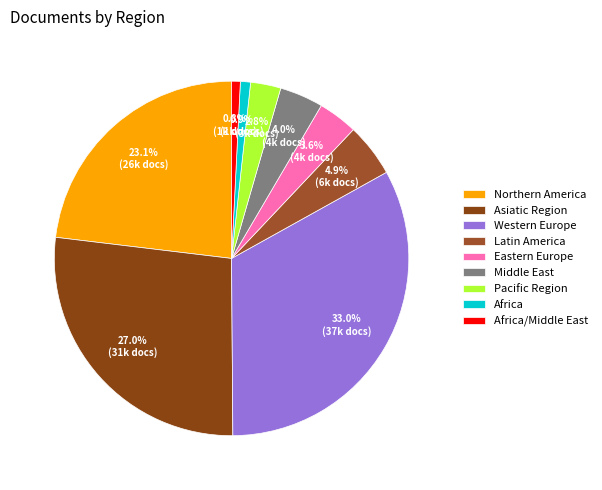

To the nearest percent, what portion does Northern America represent?

23%